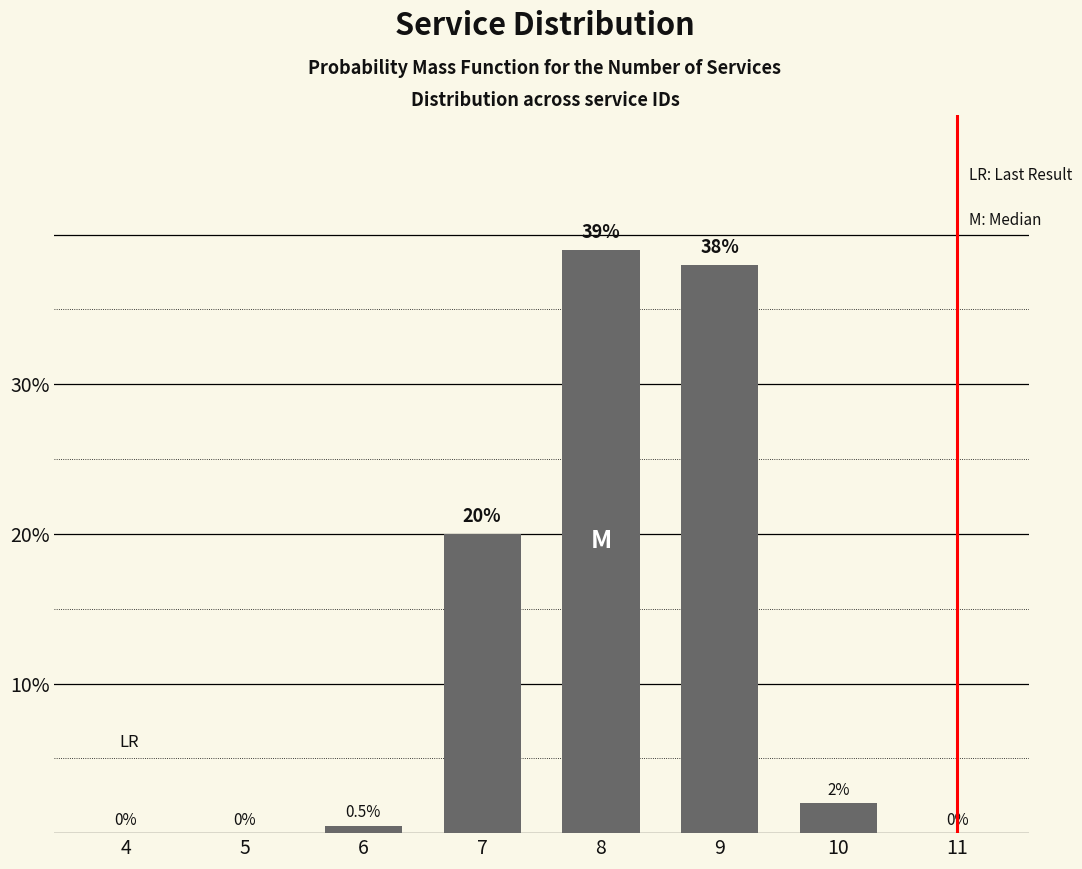

Reading left to right, transcribe all the data shown in this chart.

4=0.0	5=0.0	6=0.5	7=20.0	8=39.0	9=38.0	10=2.0	11=0.0